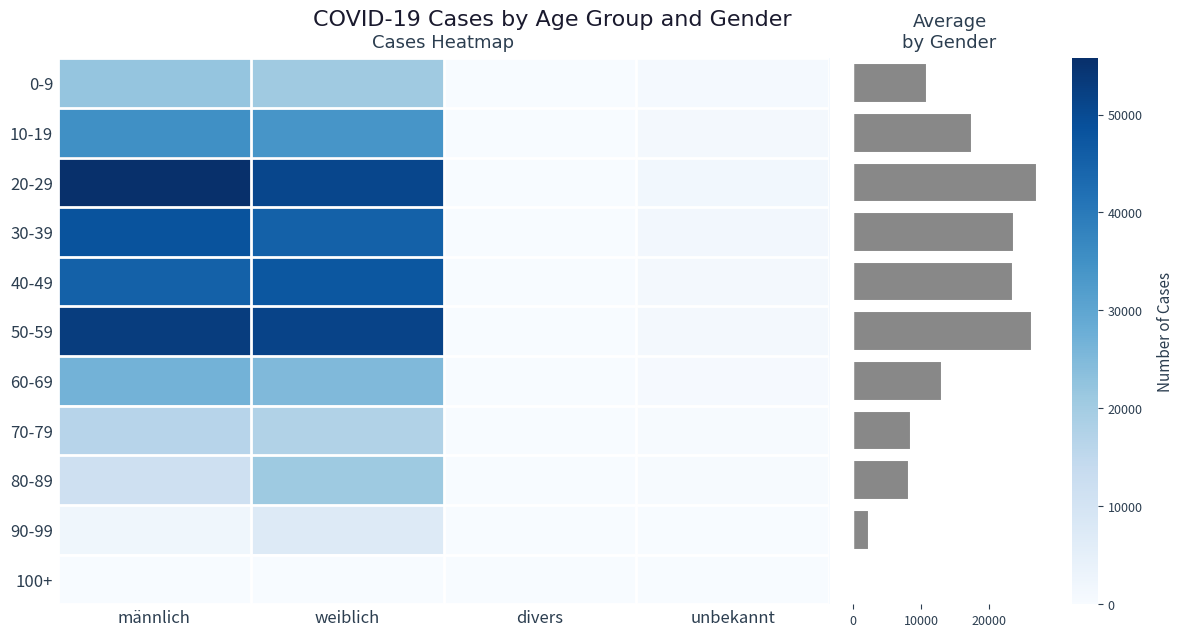

At which label does 20-29 reach its peak?

männlich